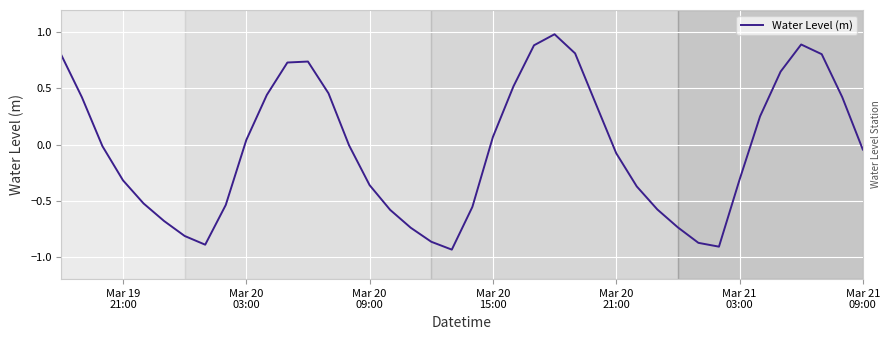

What is the difference between the maximum and minimum values?

1.9